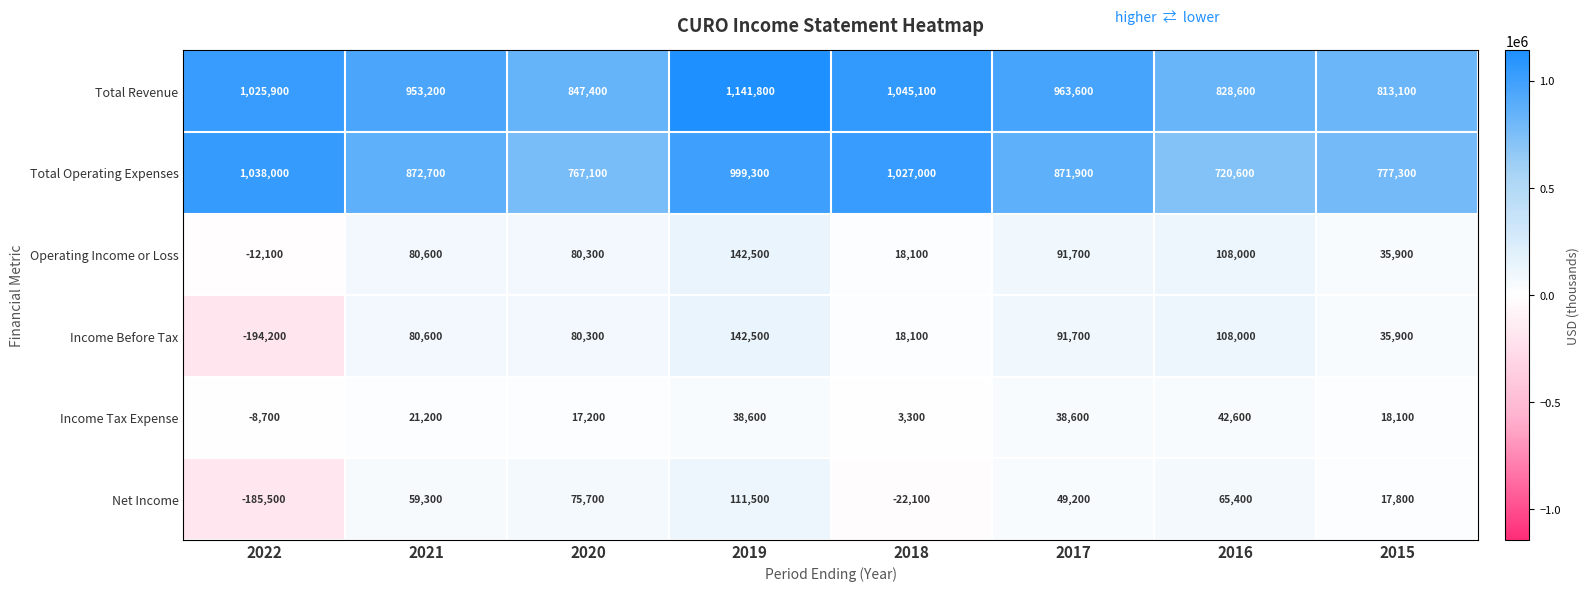

Rank the categories by Net Income value from highest to lowest.

2019, 2020, 2016, 2021, 2017, 2015, 2018, 2022